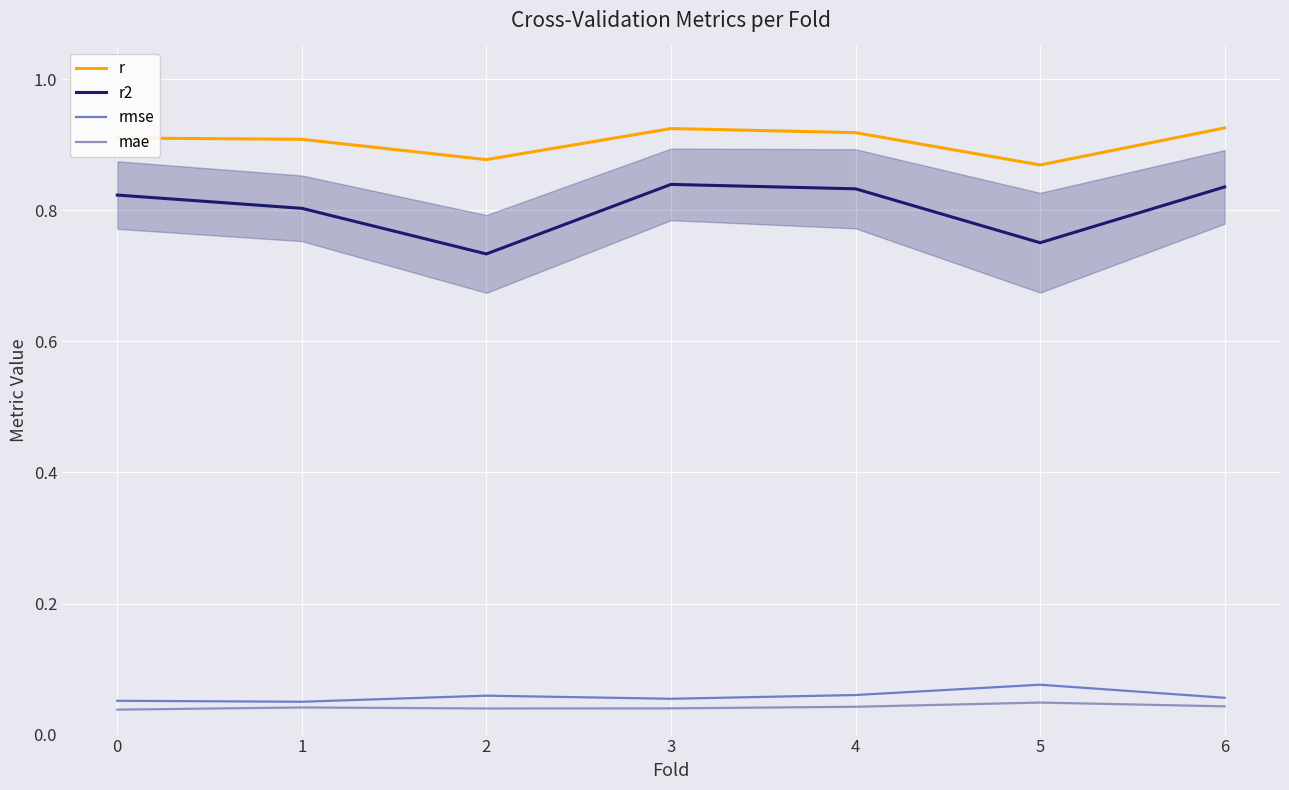

True or false: mae has a value of 0.1 at 5.

False